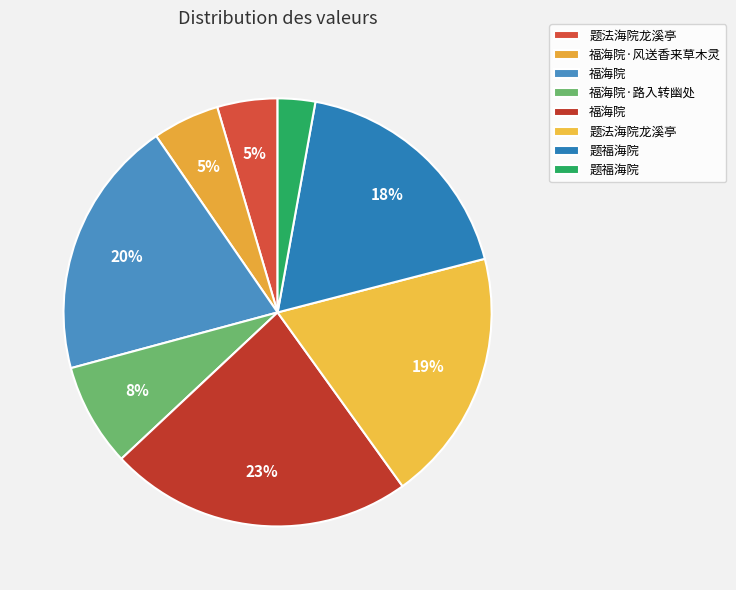

To the nearest percent, what is the average slice percentage?

12%